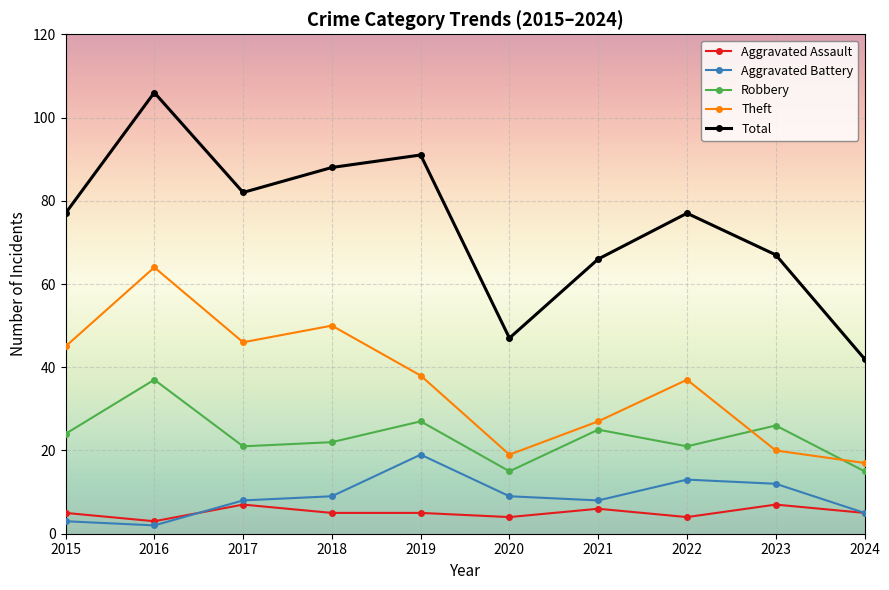

What is the spread (max minus min) of values at 2017?

75